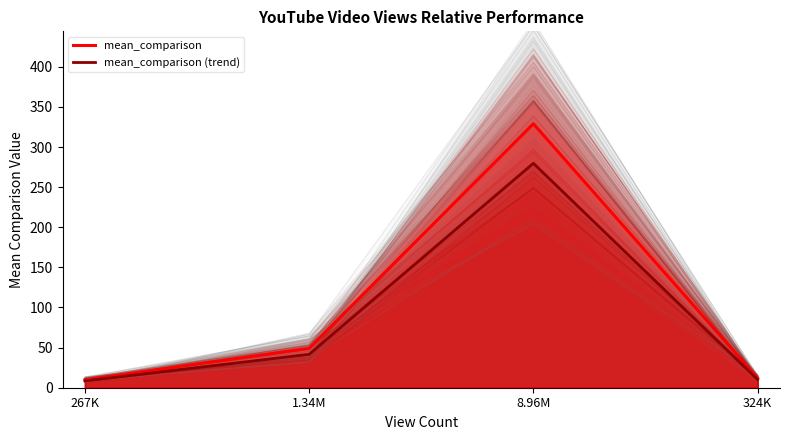

True or false: mean_comparison has a value of 14.9 at 267K.

False